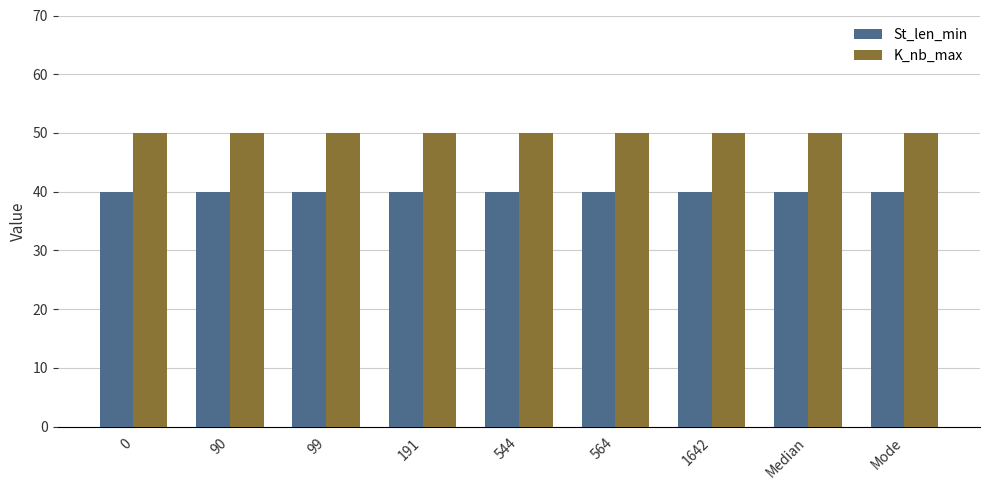

What is the label of the 3rd bar from the right?

1642